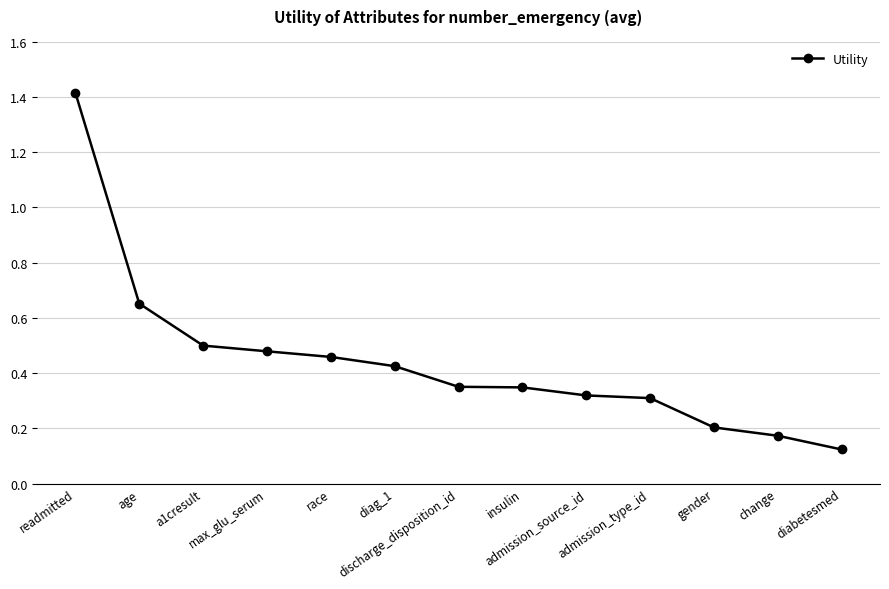

Which has a higher value, gender or readmitted?

readmitted